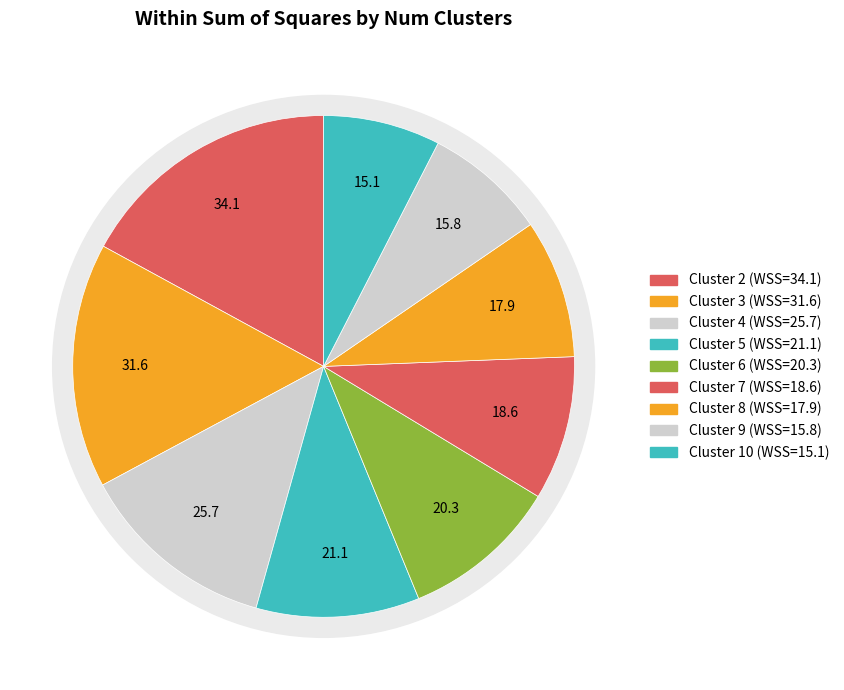

Count the number of slices in the pie.

9